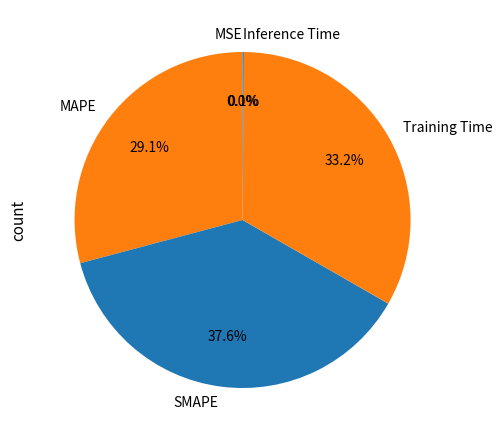

Is the sum of MAPE and SMAPE greater than half?

Yes